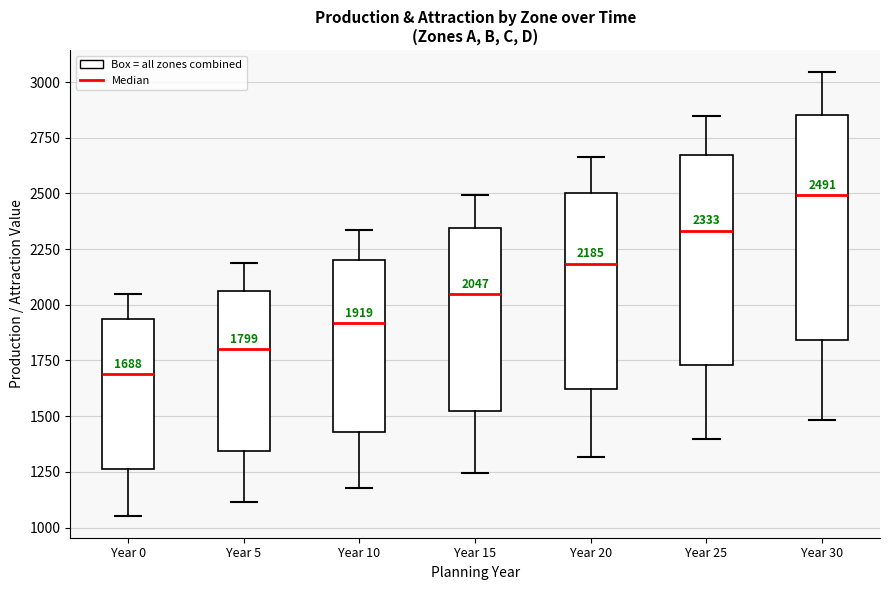

Which box's median line is the lowest?

Year 0